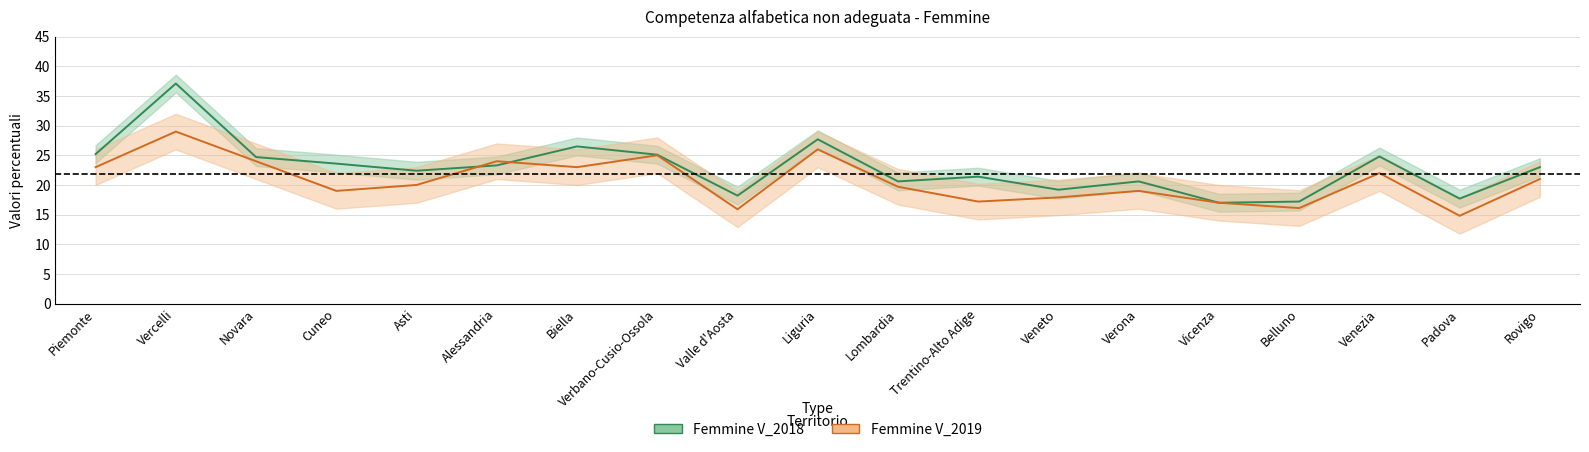

Does the chart have visible grid lines?

Yes